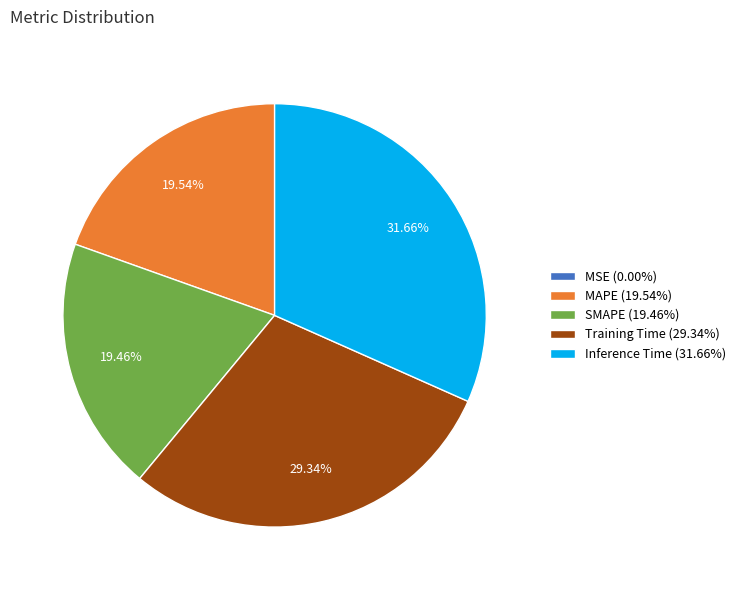

Does Training Time (29.34%) represent more than half of the total?

No